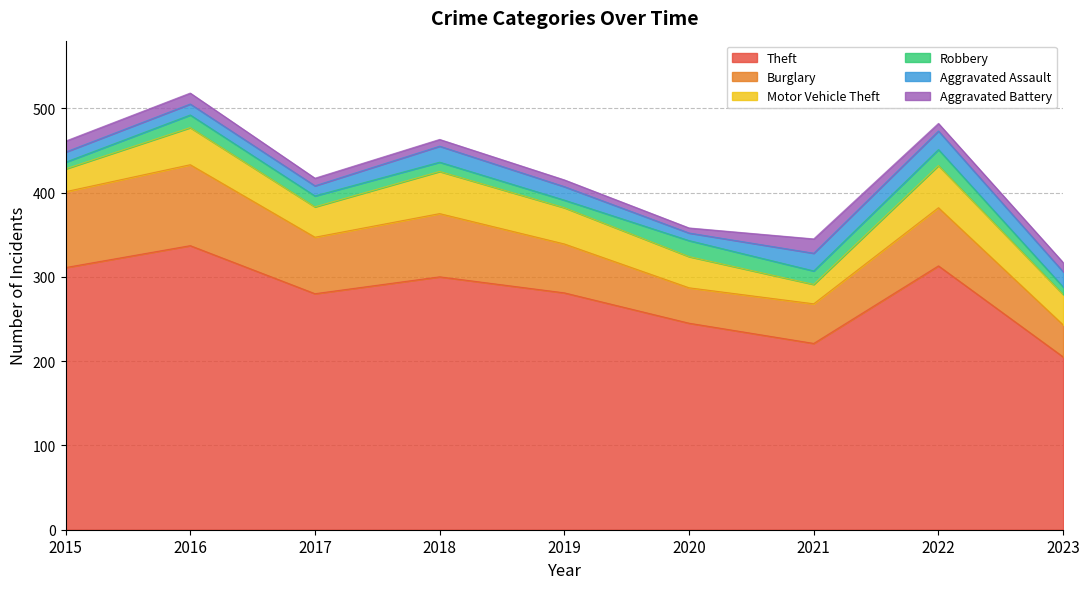

Rank the series by their maximum value, from lowest to highest.

Aggravated Battery, Robbery, Aggravated Assault, Motor Vehicle Theft, Burglary, Theft